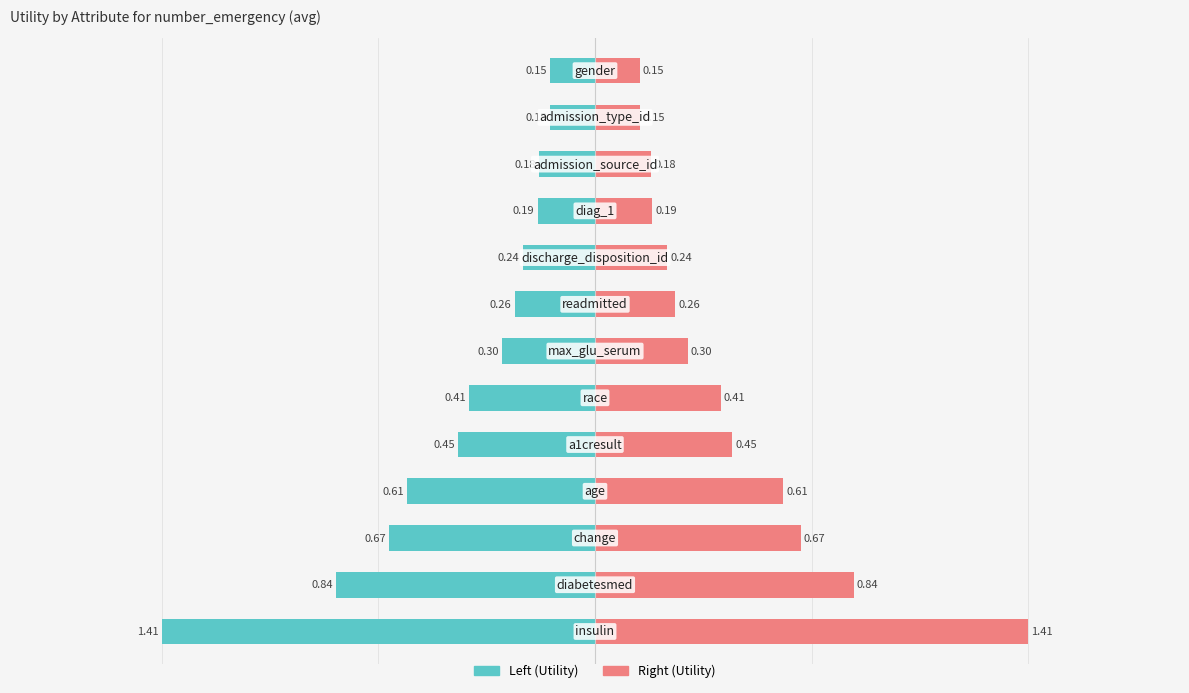

Between 8 and 11, which is larger?

8